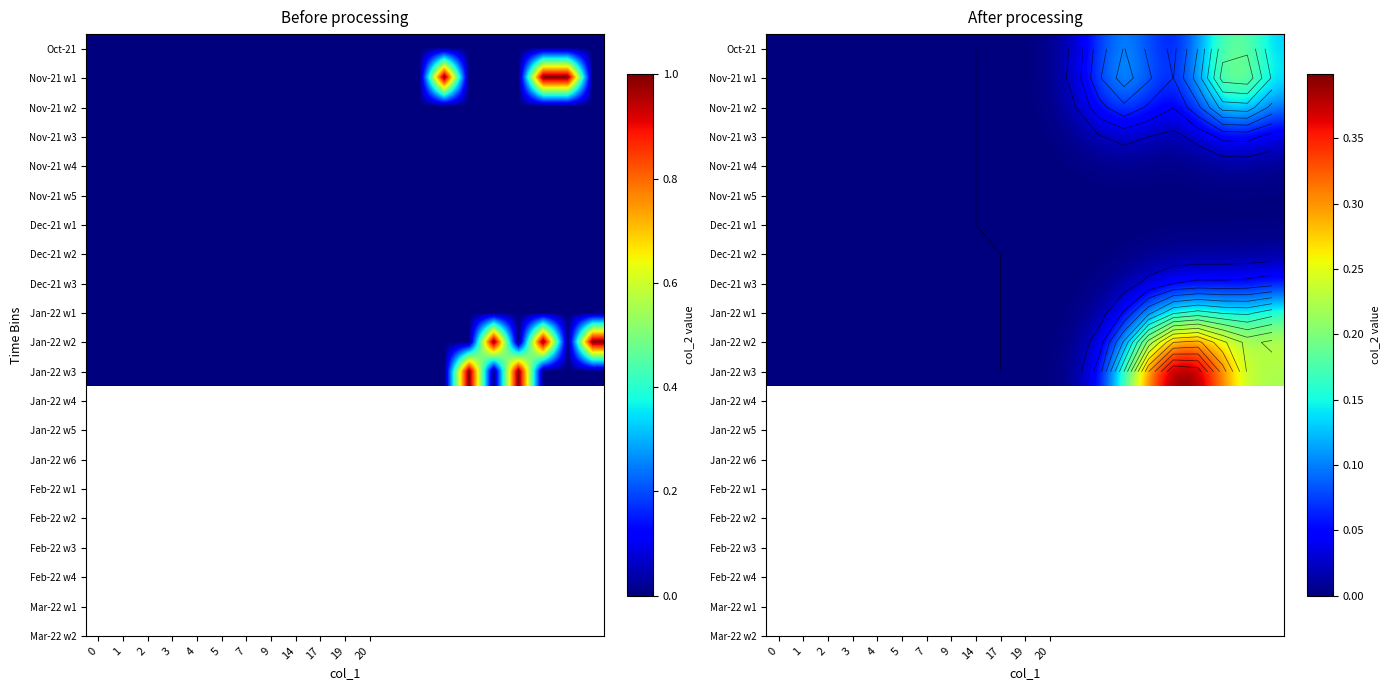

How many data points in Jan-22 w2 are above 0?

11